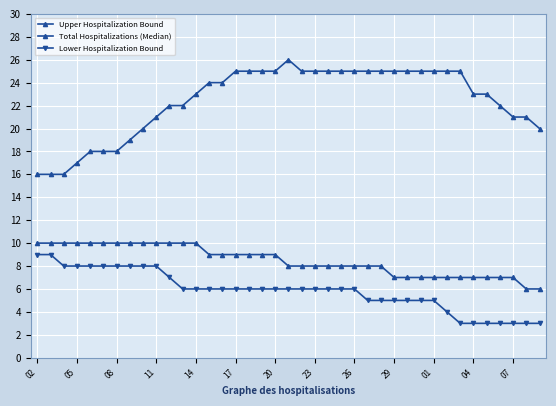

Count the Total Hospitalizations (Median) values in the range 7 to 10.

37